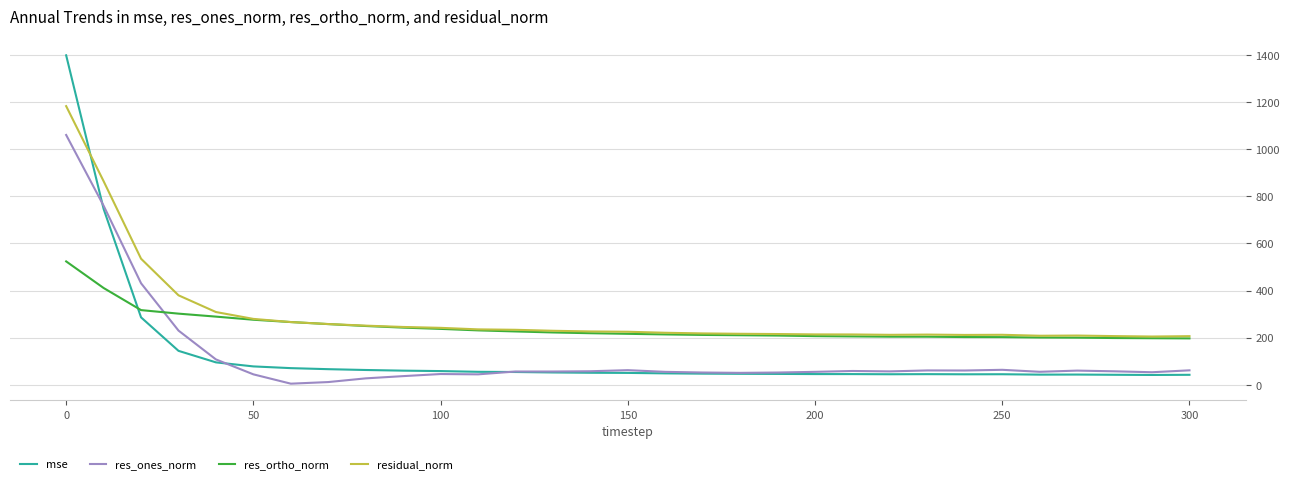

What is the minimum value for res_ortho_norm?

197.2